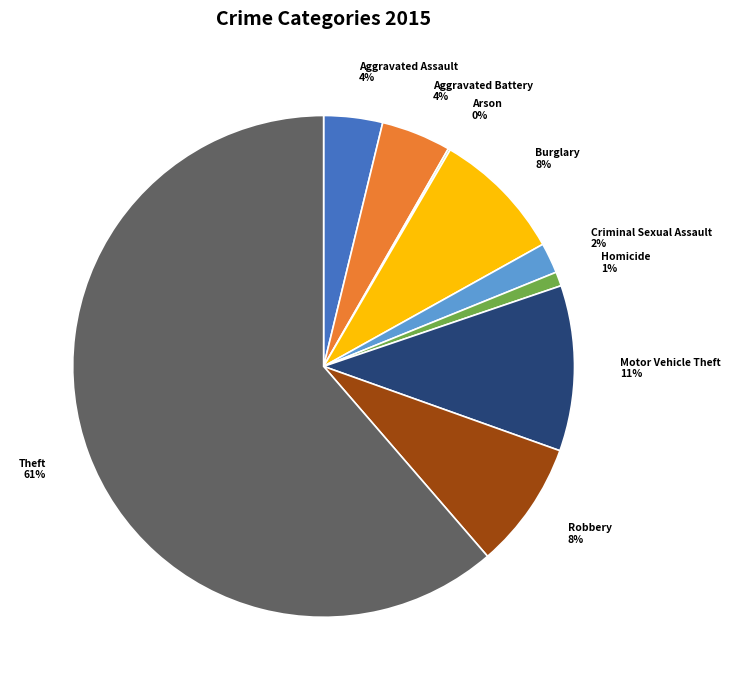

To the nearest percent, what percentage of the pie is Aggravated Battery?

4%